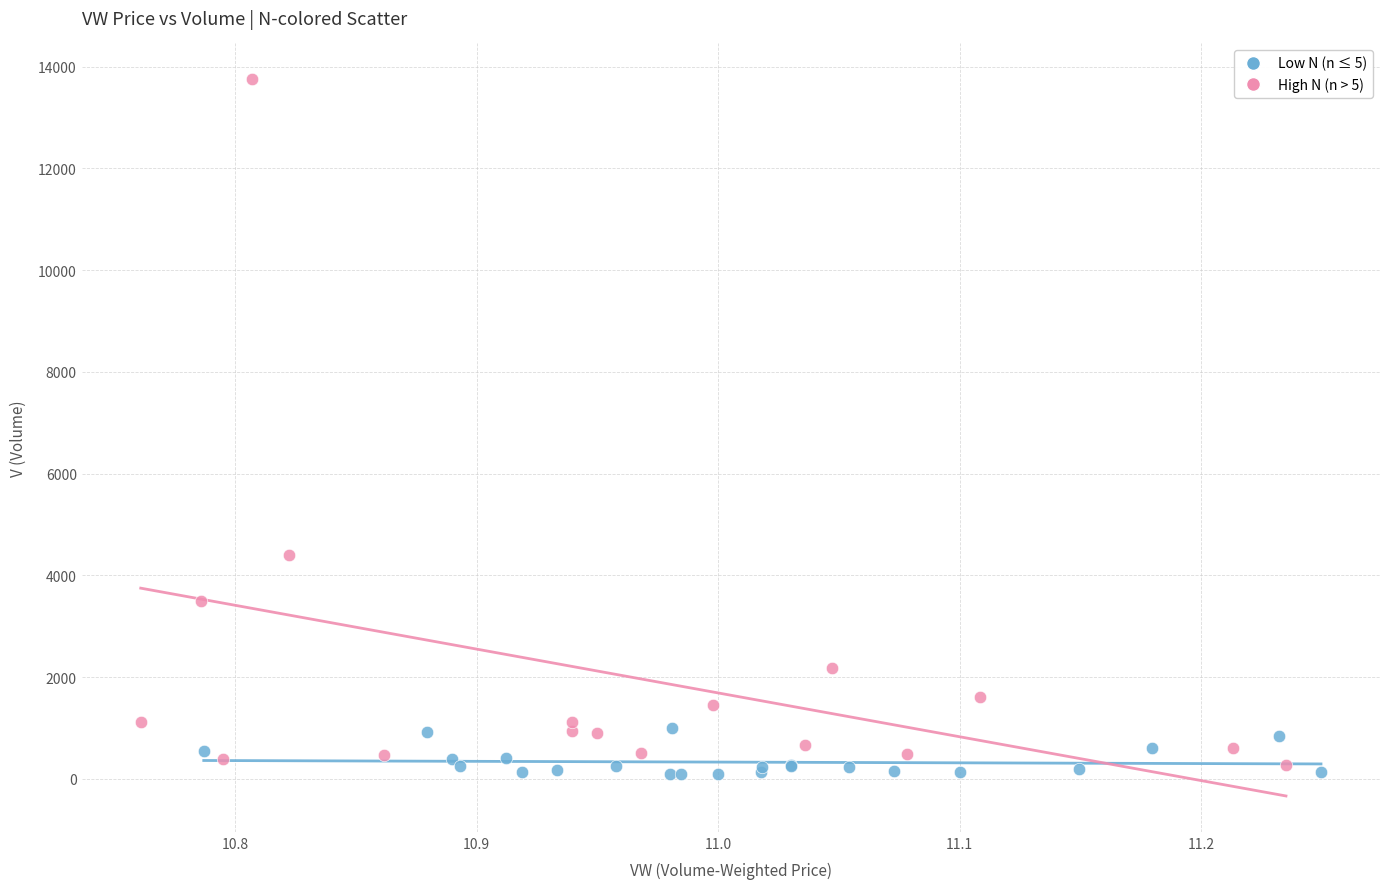

Which series contains the highest Y value?

High N (n > 5)